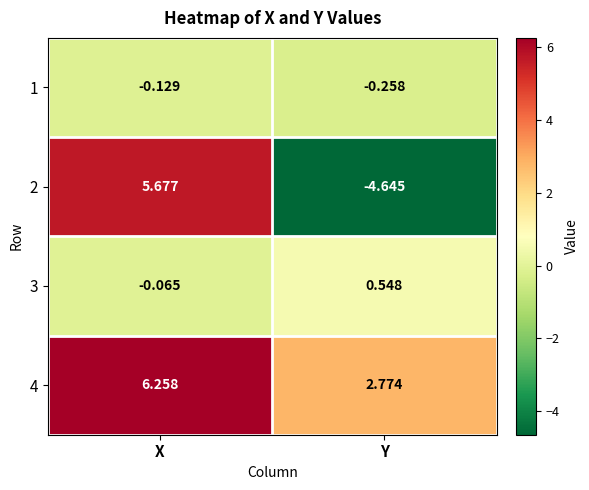

Which series has the widest spread of values?

2